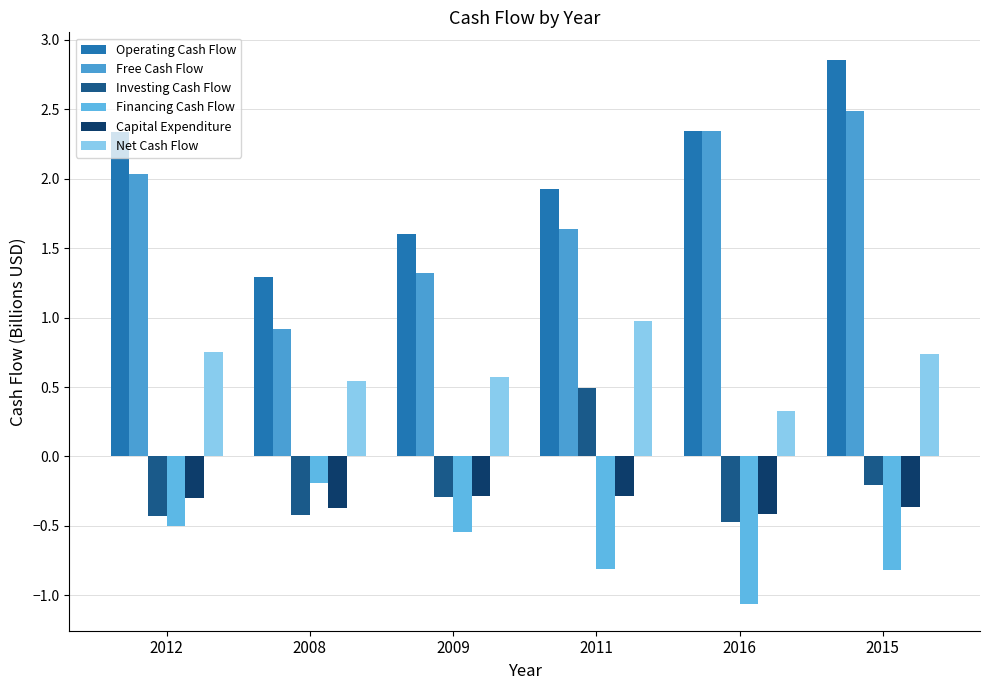

How many bars are there in total?

36